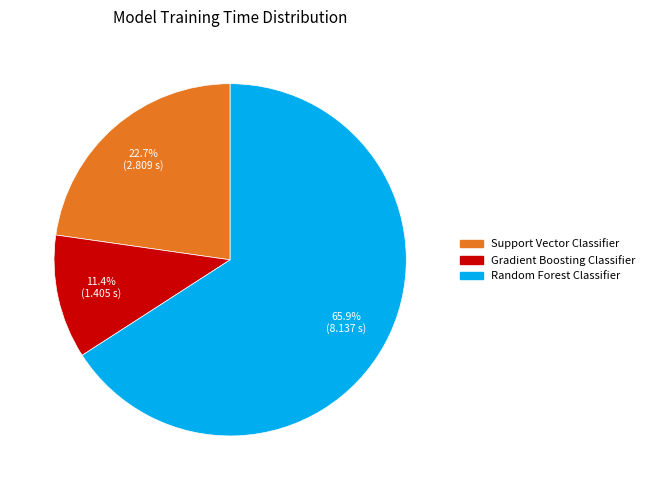

Which slice is the largest?

Random Forest Classifier